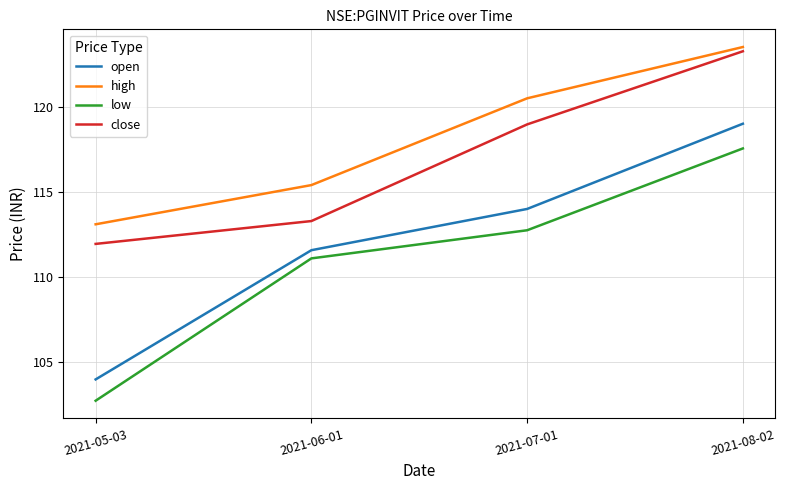

True or false: high and close cross at least once.

False